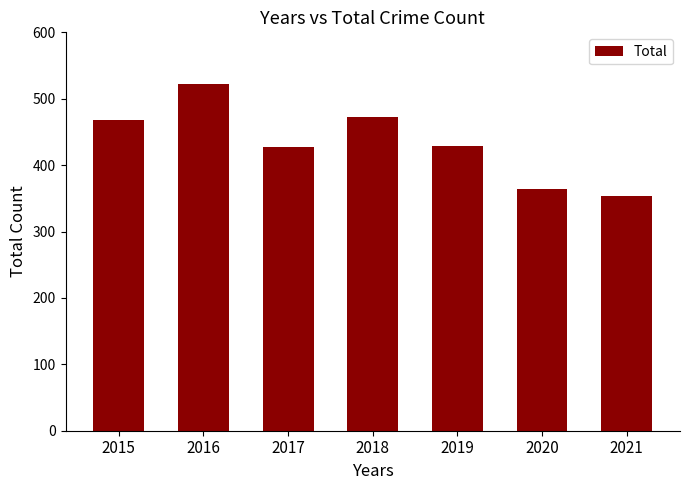

What is the approximate value at 2020?

364